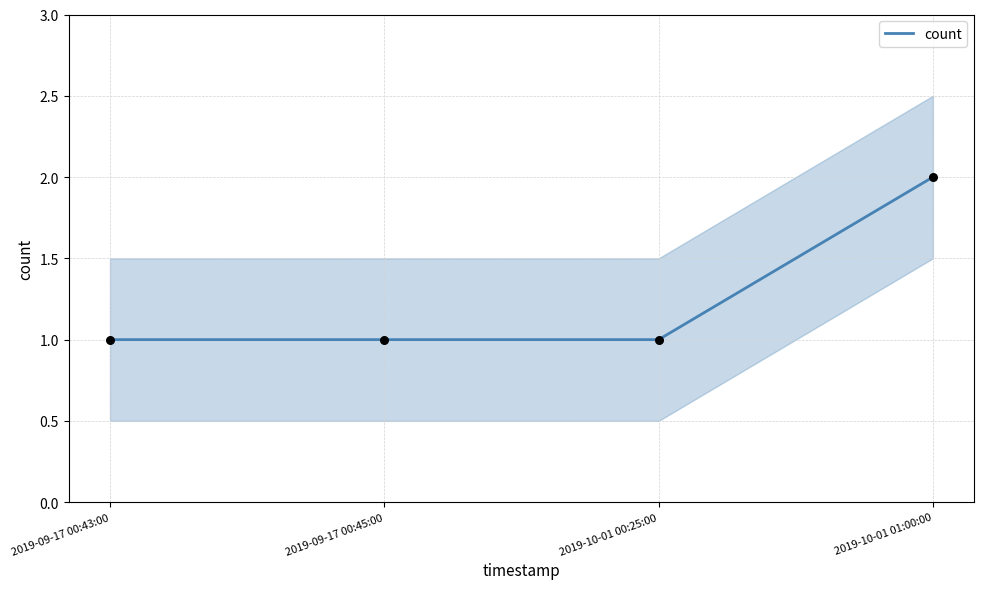

What is the change in value from 2019-10-01 00:25:00 to 2019-10-01 01:00:00?

+1